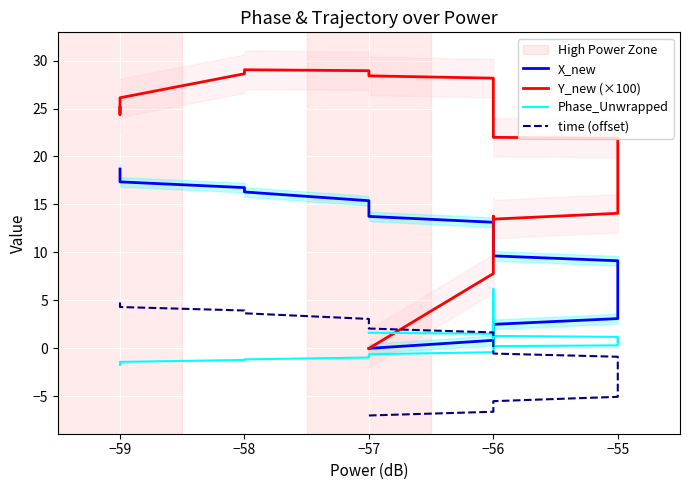

How many values in Y_new (×100) are above zero?

39